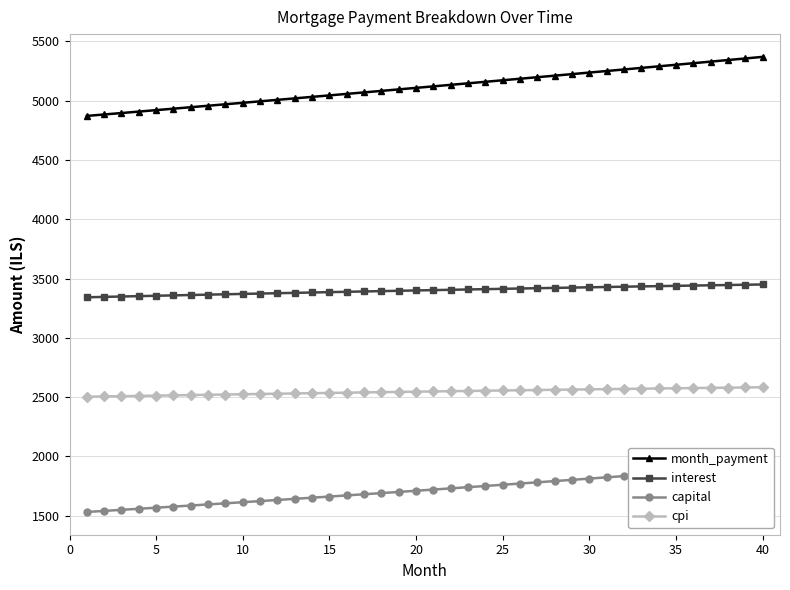

True or false: month_payment and cpi cross at least once.

False